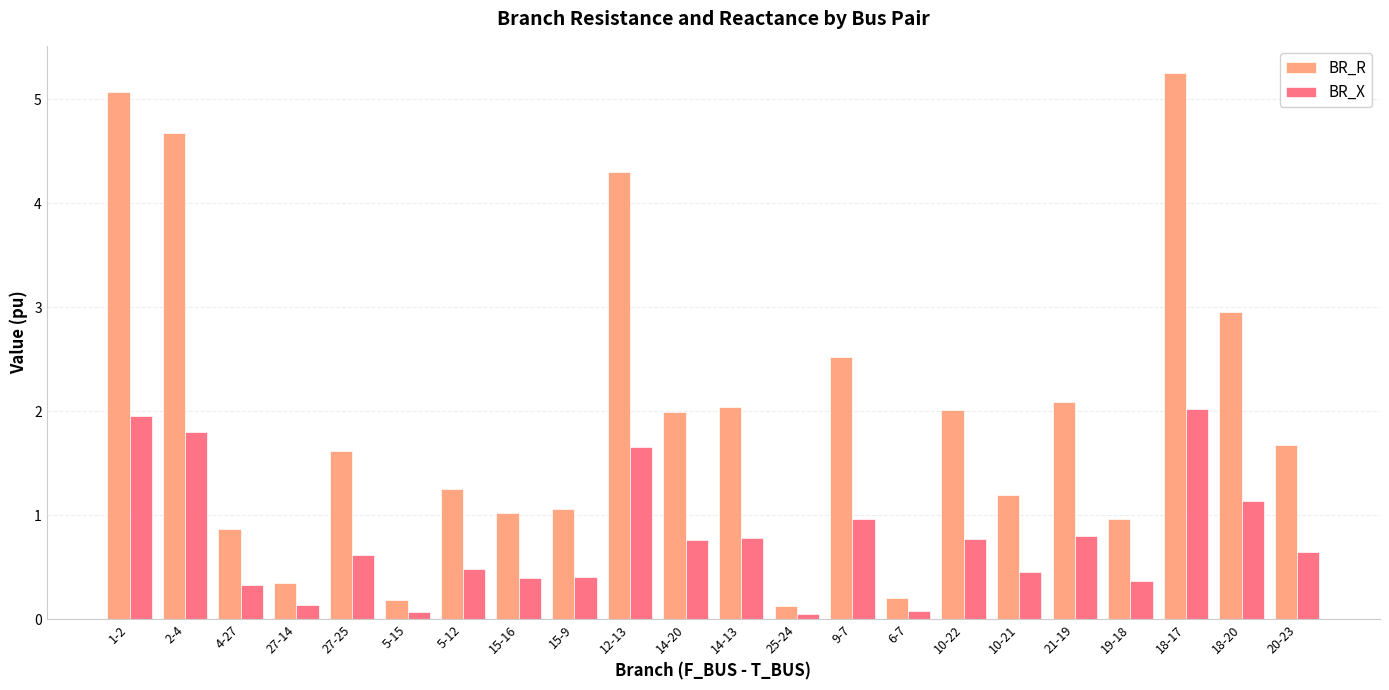

What is the value of the BR_X bar at the 10th from the left?

1.7